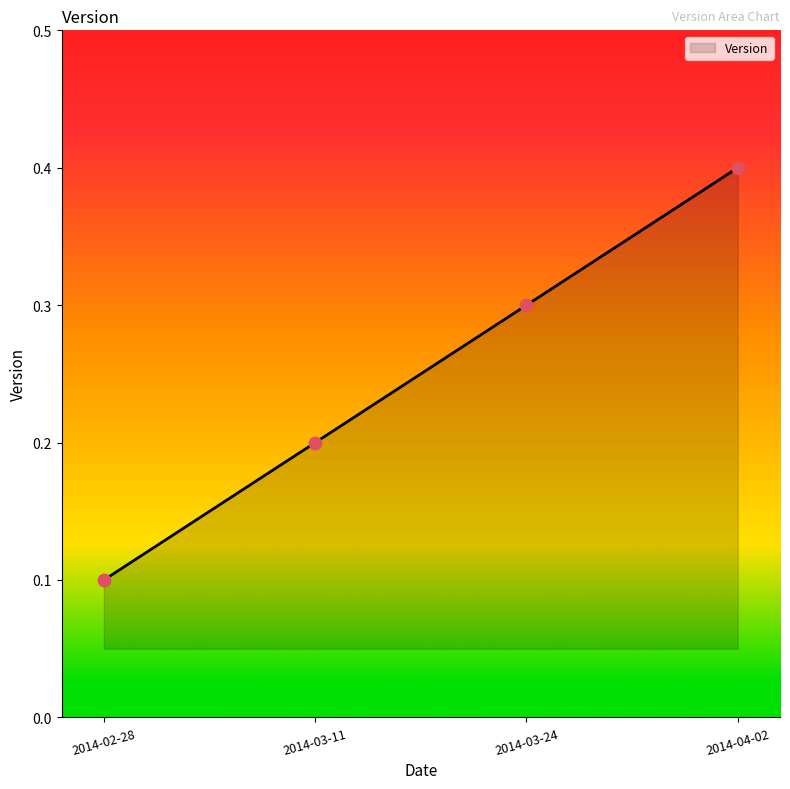

What is the change in value from 2014-02-28 to 2014-03-11?

+0.1